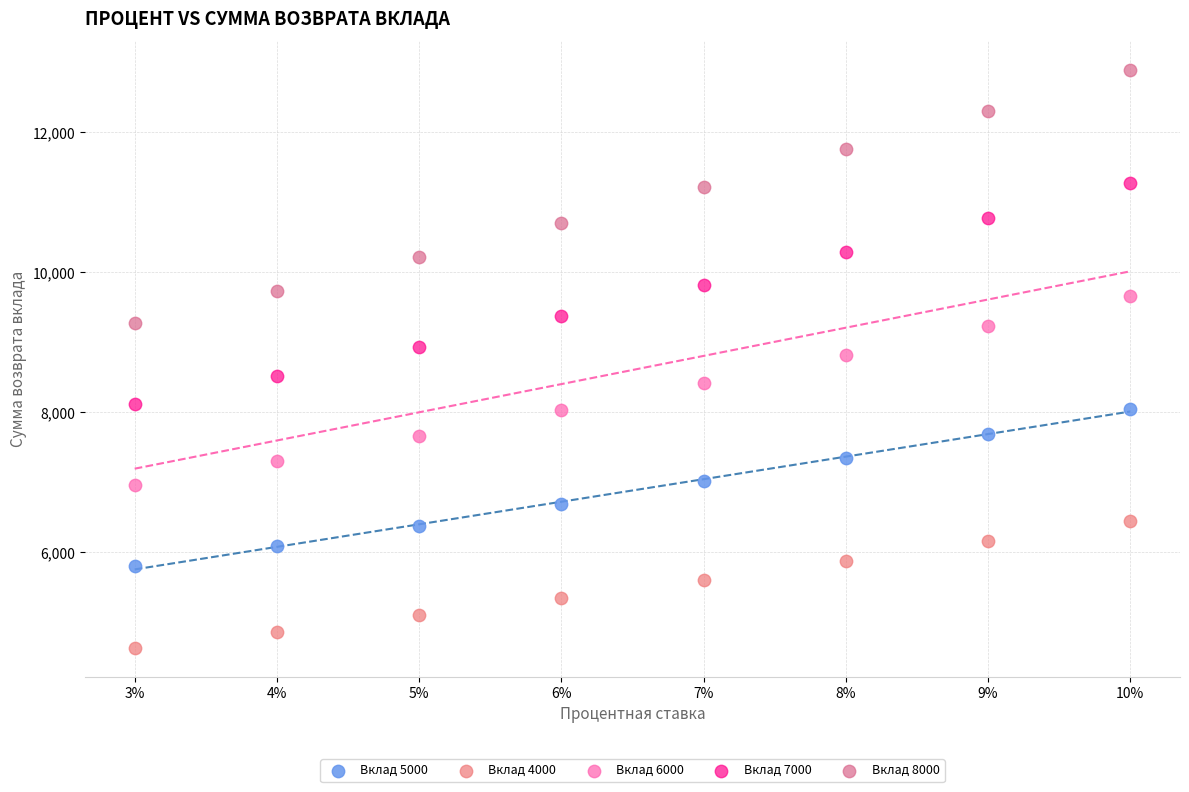

Which series has the largest Y range (max minus min)?

Вклад 8000